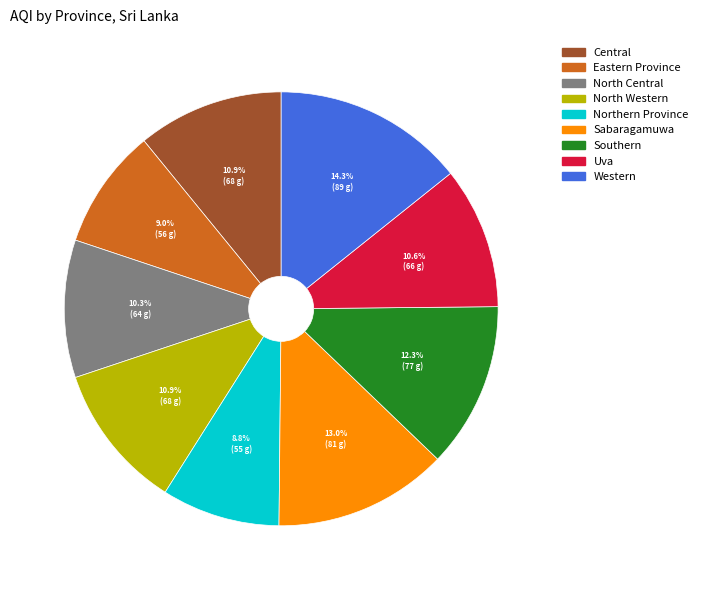

Does North Western account for over 50% of the chart?

No